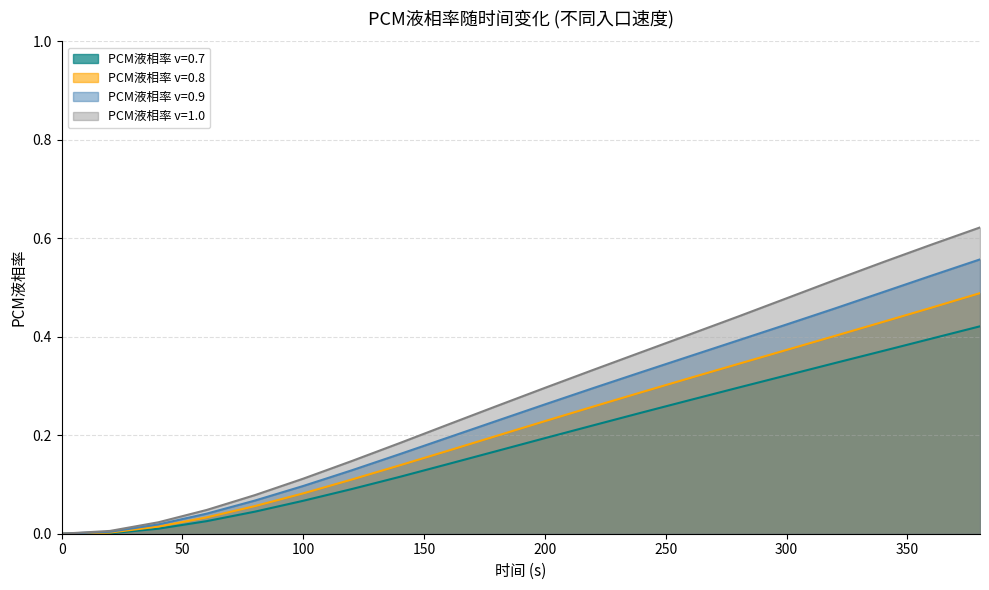

What is the value of the PCM液相率 v=1.0 point at the 12th from the left?

0.3